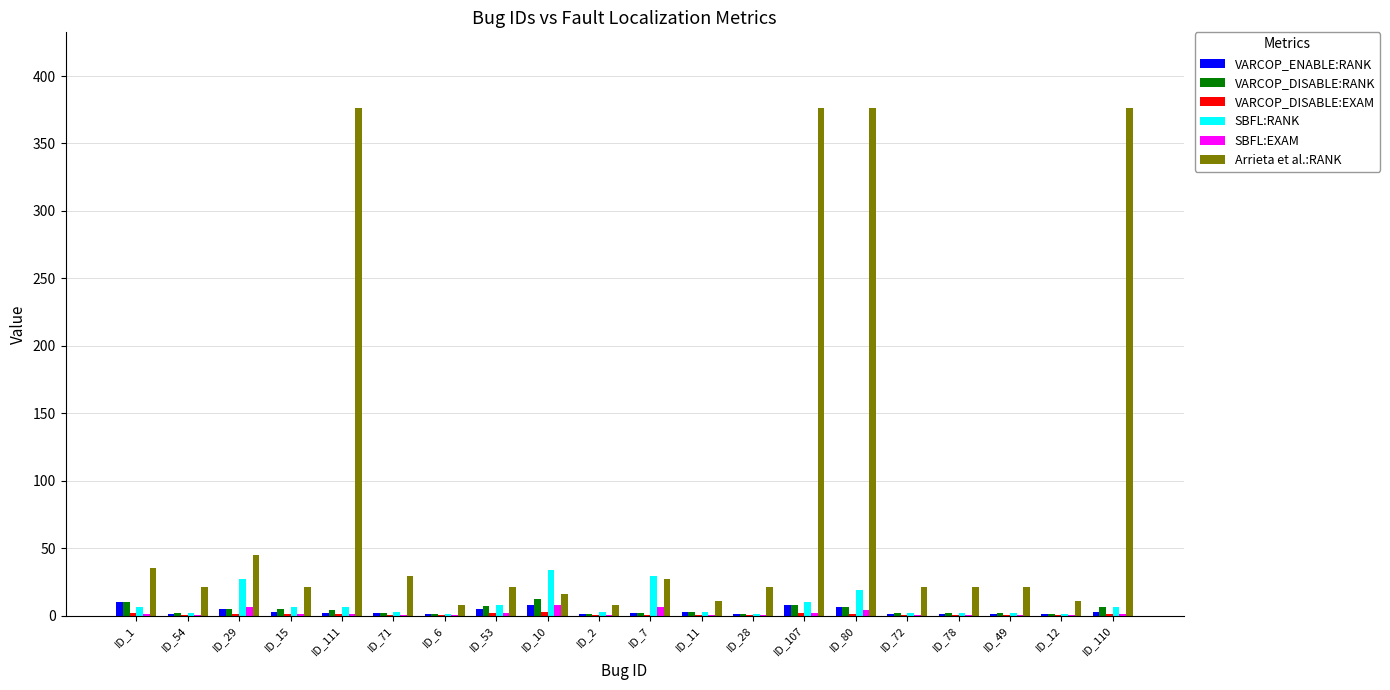

Which series changed the most between ID_6 and ID_10?

SBFL:RANK